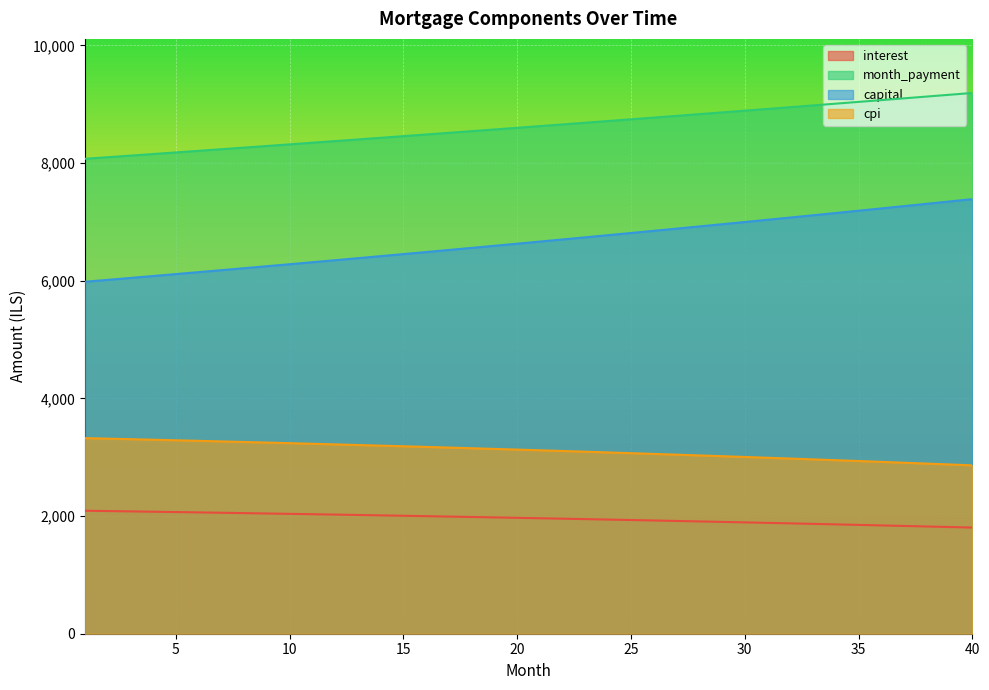

Between 22 and 14, which is larger?

14